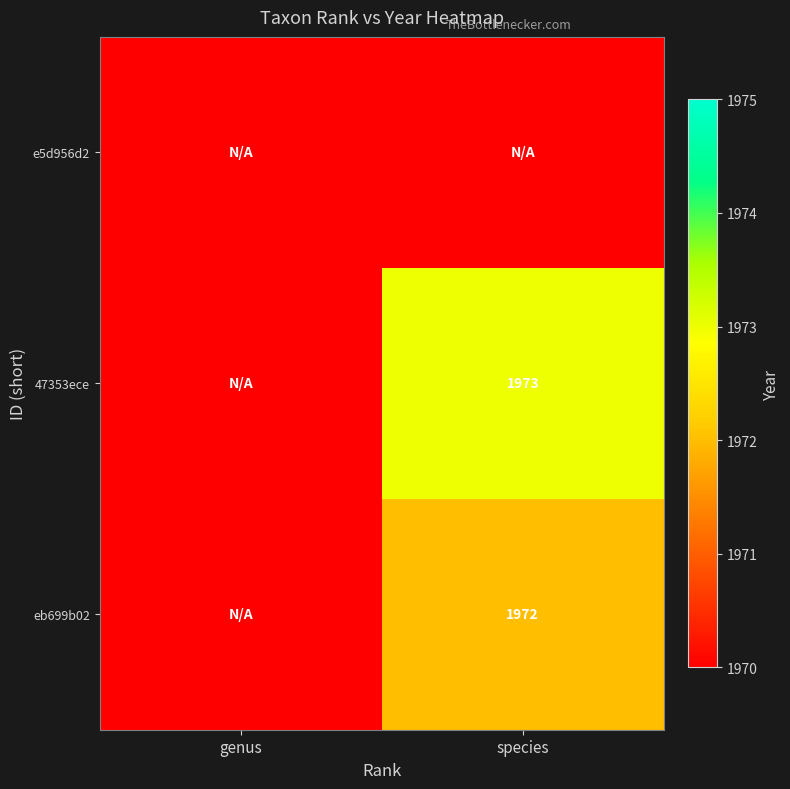

Is it true that 47353ece equals 1973 at species?

True